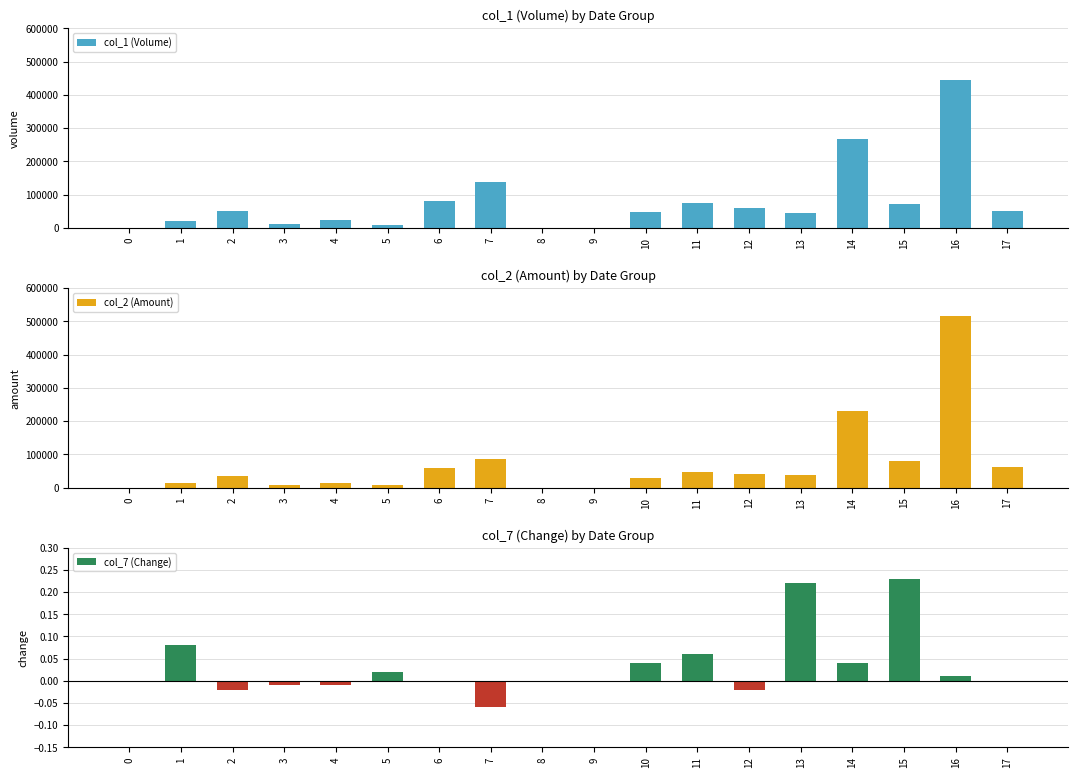

The col_2 (Amount) series shows 6800.0 at 5. True or false?

True